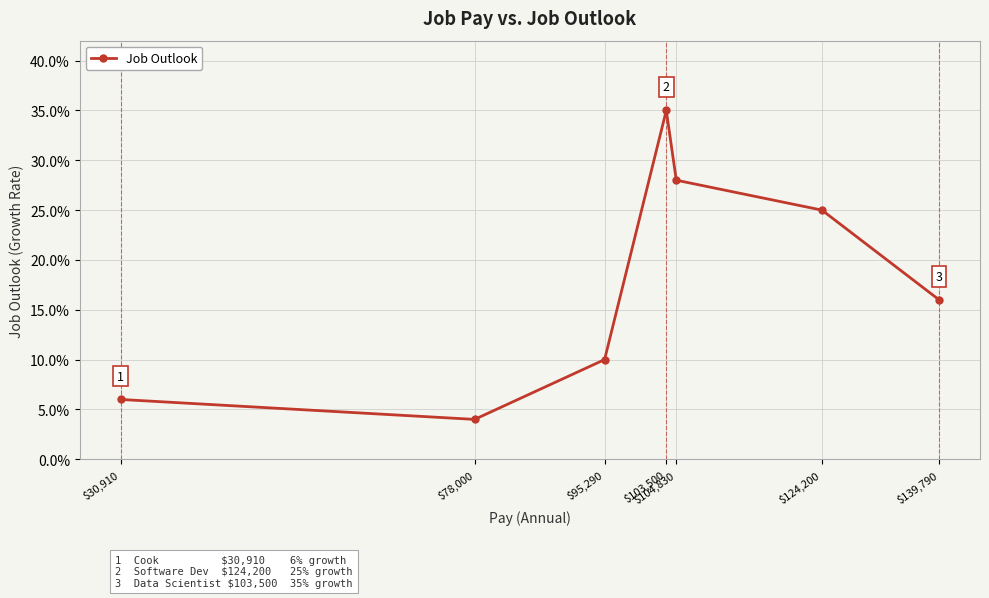

Does the chart have visible grid lines?

Yes